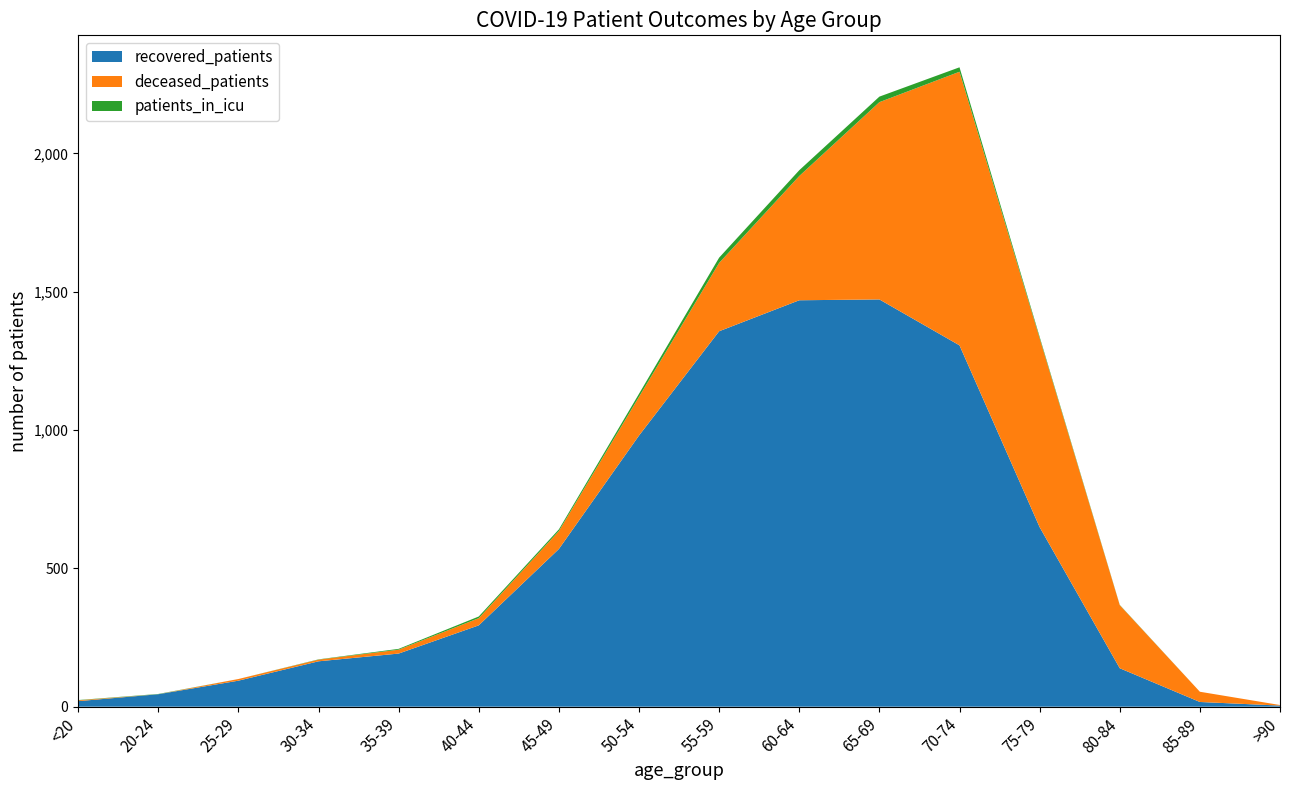

Reading left to right, what are all the values shown in this chart?

recovered_patients: 20	45	94	164	192	294	570	980	1357	1469	1472	1306	649	139	17	4
deceased_patients: 3	0	6	6	14	26	65	140	247	449	713	989	683	228	37	2
patients_in_icu: 1	1	0	1	3	6	6	11	19	21	20	16	5	1	0	0